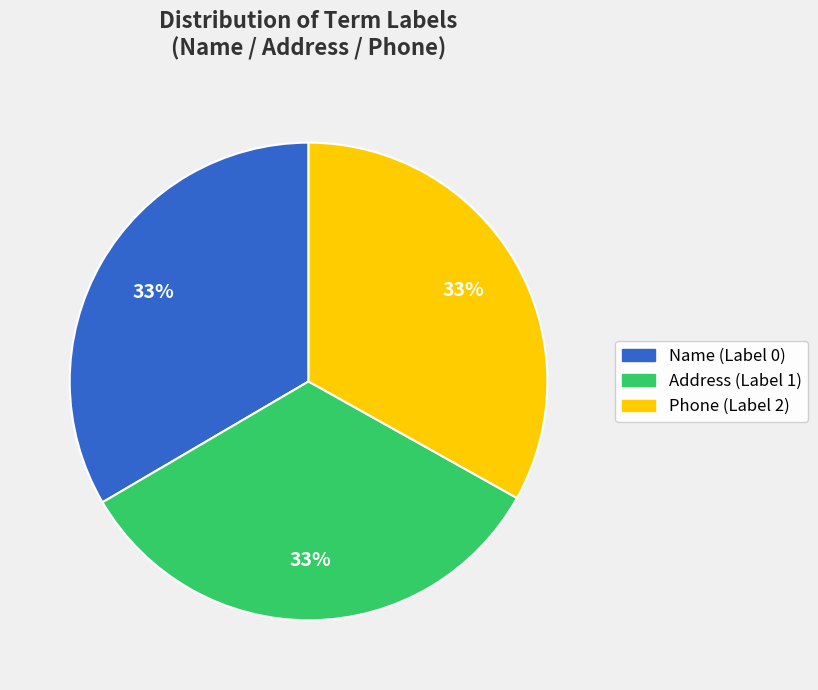

Do Name (Label 0) and Phone (Label 2) together represent more than half of the pie?

Yes